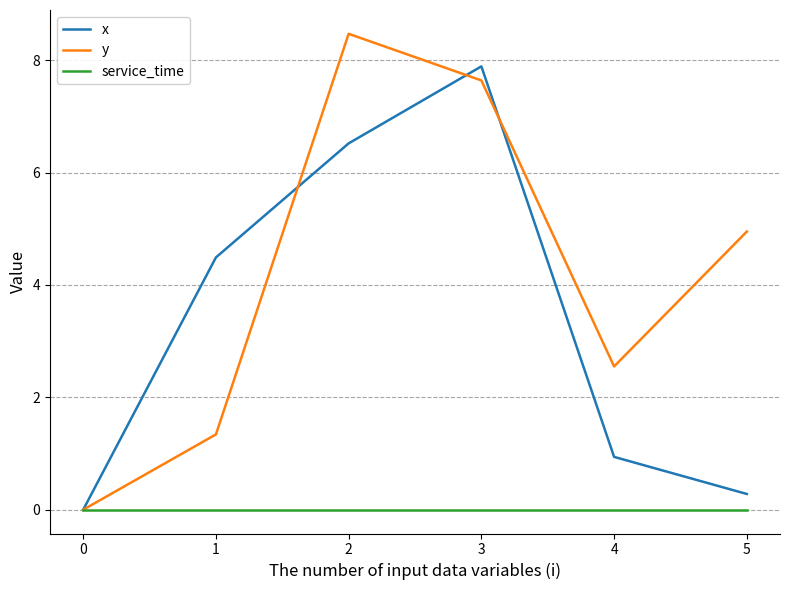

Which series changed the most between 3 and 4?

x